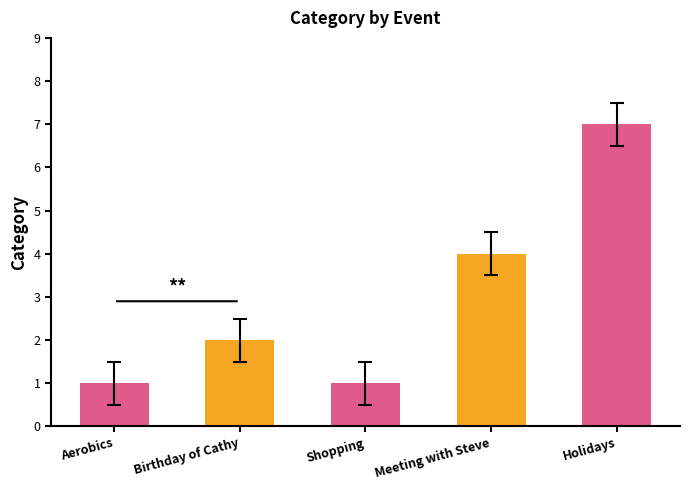

What is the minimum value shown in the chart?

1